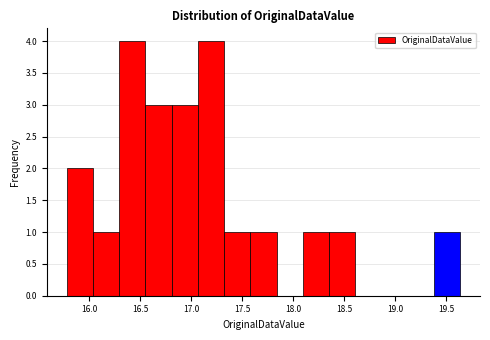

Reading left to right, transcribe this chart: for each bar, give the range it covers on the x-axis and its height. Neither the bar edges nor the heights are printed on the chart, so give them approximately, as read against the axes.

15.80 to 16.05: 2
16.05 to 16.30: 1
16.30 to 16.55: 4
16.55 to 16.80: 3
16.80 to 17.05: 3
17.05 to 17.30: 4
17.30 to 17.60: 1
17.60 to 17.85: 1
17.85 to 18.10: 0
18.10 to 18.35: 1
18.35 to 18.60: 1
18.60 to 18.85: 0
18.85 to 19.15: 0
19.15 to 19.40: 0
19.40 to 19.65: 1